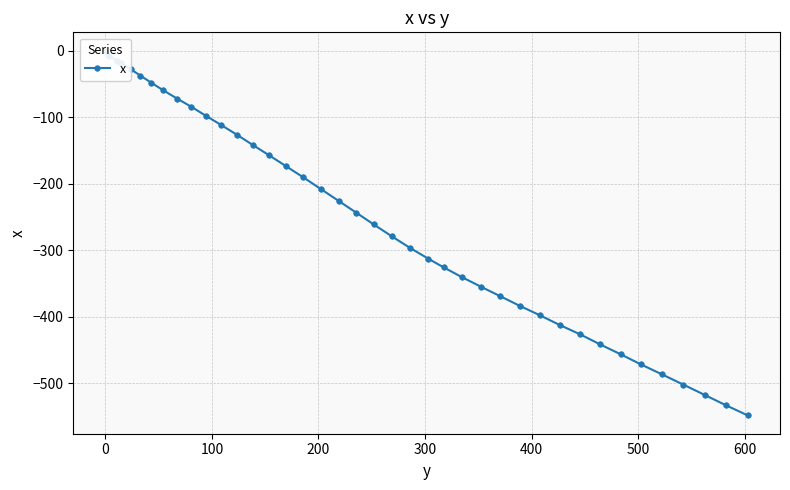

What is the sum of all values?

-10171.7